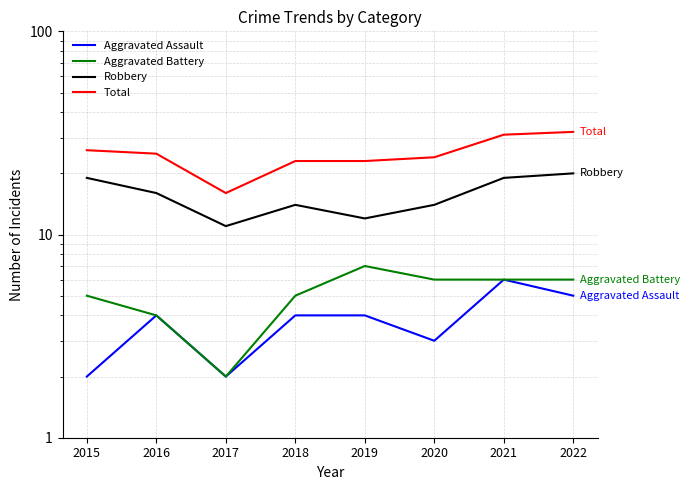

List the series in order of their peak value, highest first.

Total, Robbery, Aggravated Battery, Aggravated Assault